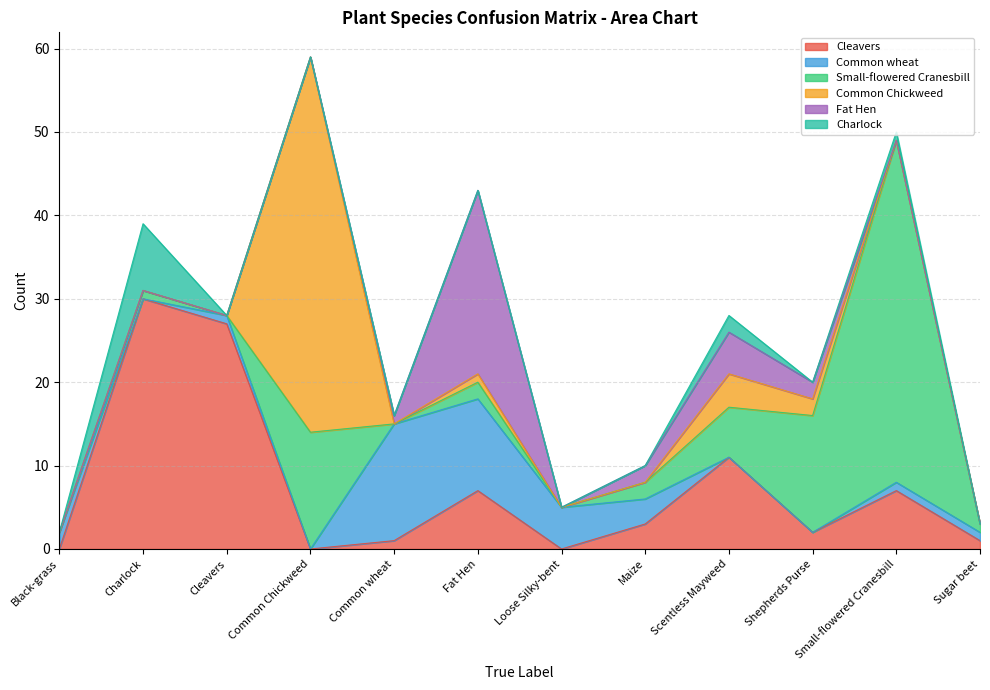

At how many categories does at least one series exceed 21?

5